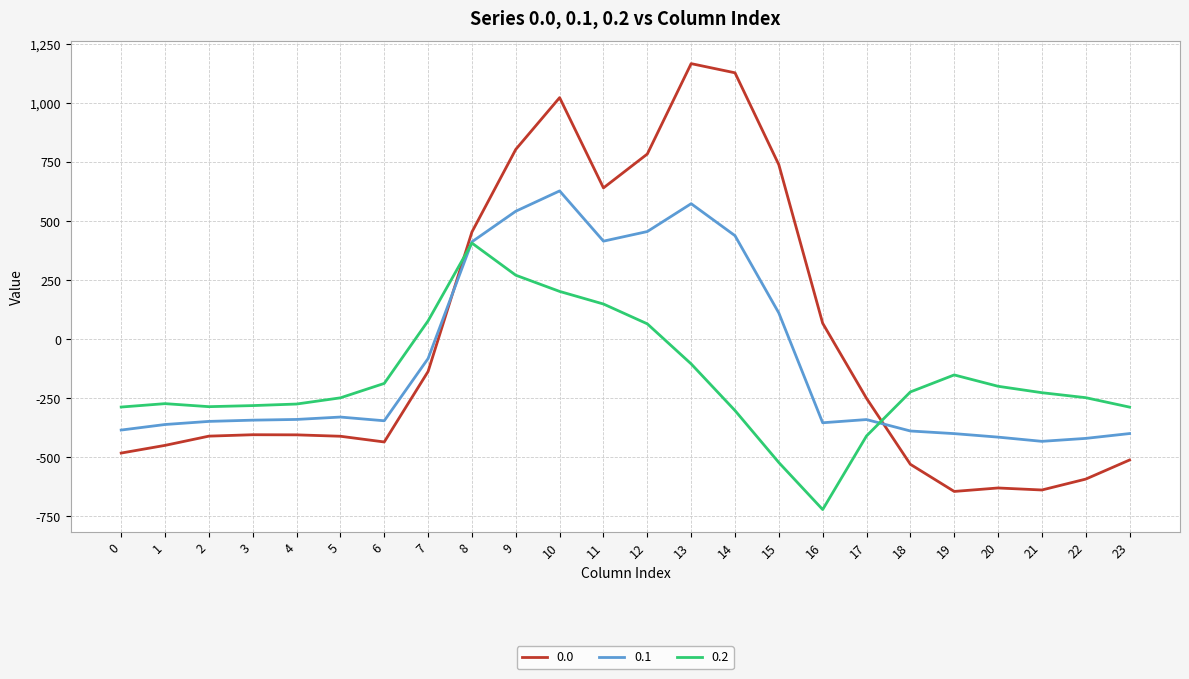

Does the chart have visible grid lines?

Yes